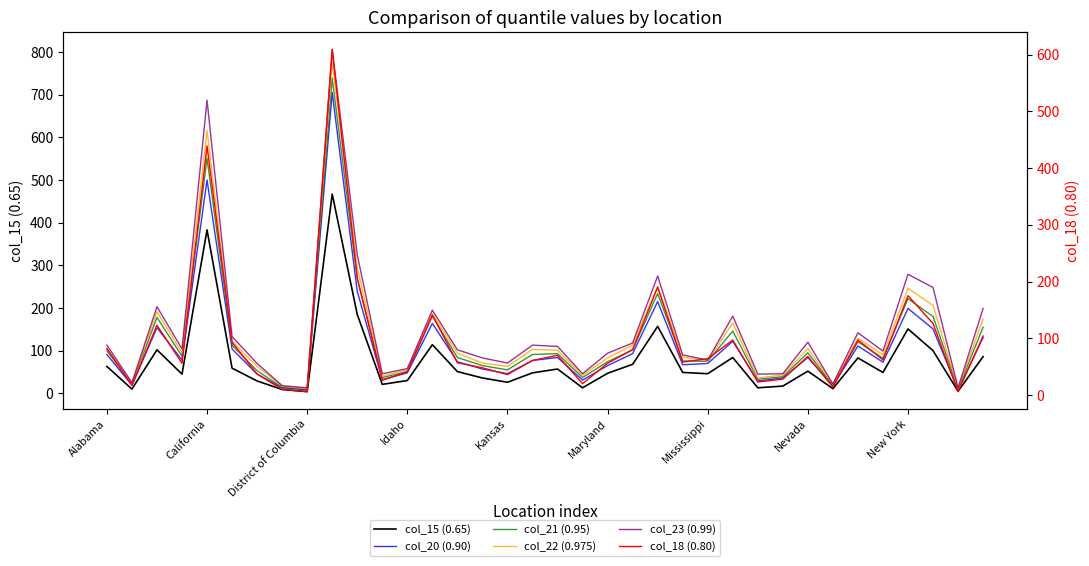

True or false: col_21 (0.95) and col_20 (0.90) intersect in this chart.

False